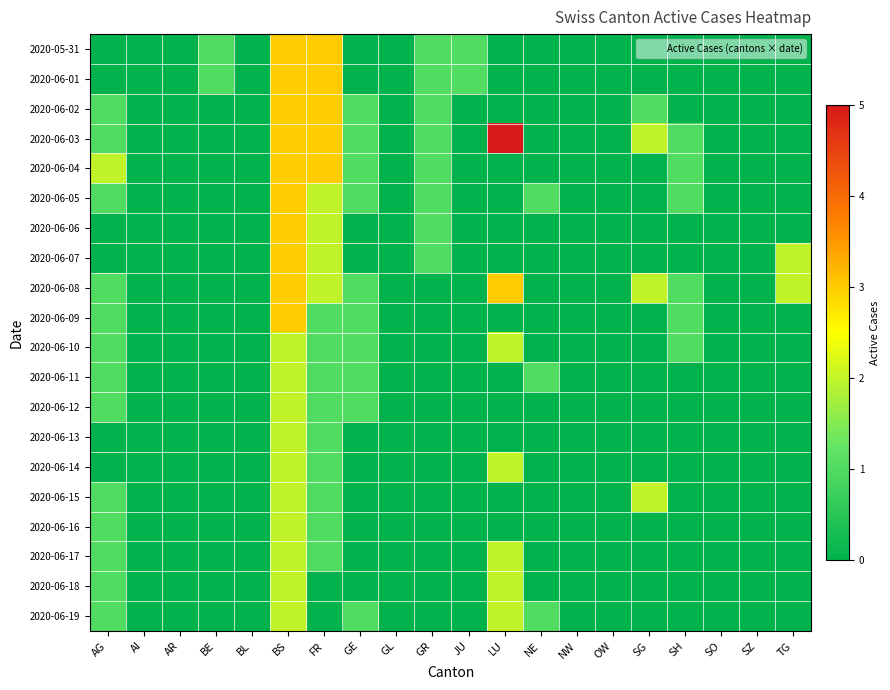

Rank the series at AI from lowest to highest value.

2020-05-31, 2020-06-01, 2020-06-02, 2020-06-03, 2020-06-04, 2020-06-05, 2020-06-06, 2020-06-07, 2020-06-08, 2020-06-09, 2020-06-10, 2020-06-11, 2020-06-12, 2020-06-13, 2020-06-14, 2020-06-15, 2020-06-16, 2020-06-17, 2020-06-18, 2020-06-19